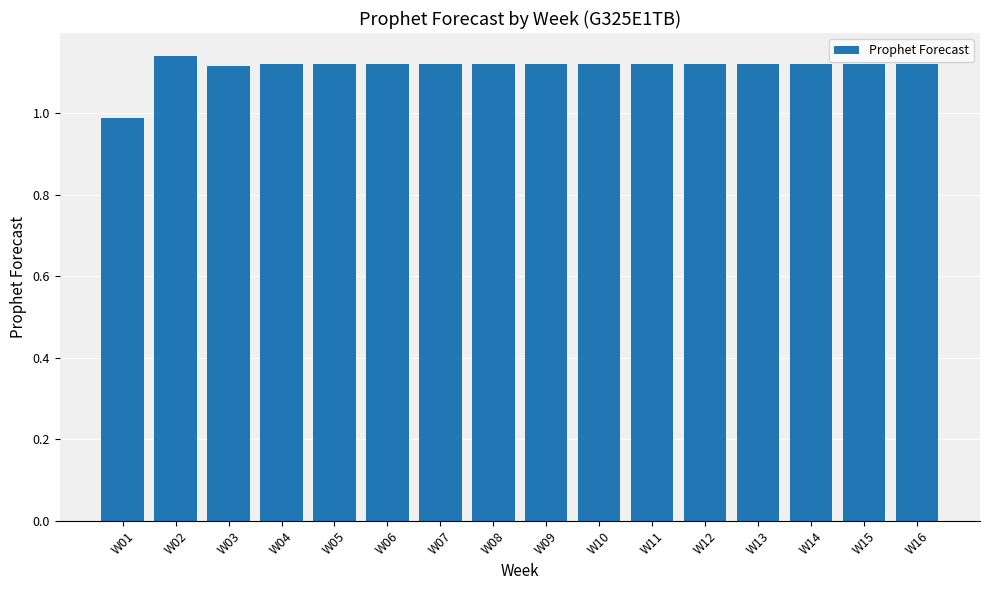

Where does the data first go above 1?

W02